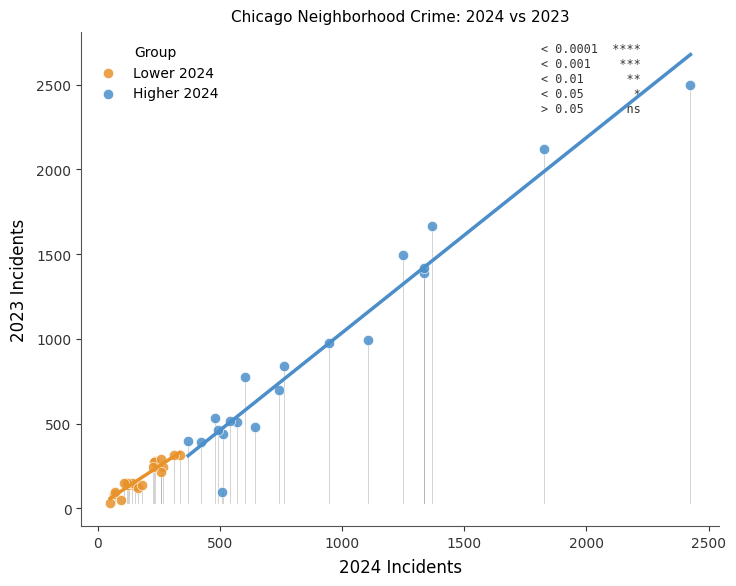

Which series contains the highest Y value?

Higher 2024